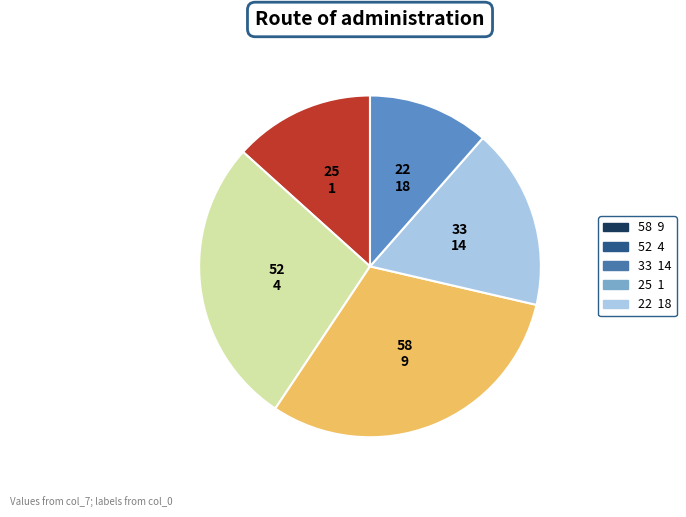

Which category has the biggest portion of the pie?

9